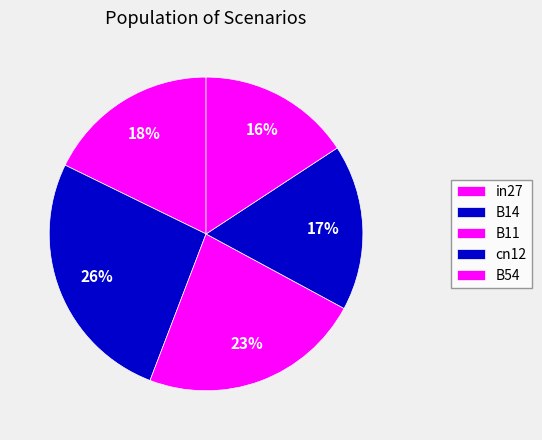

To the nearest percent, what is the combined percentage of B11 and in27?

41%